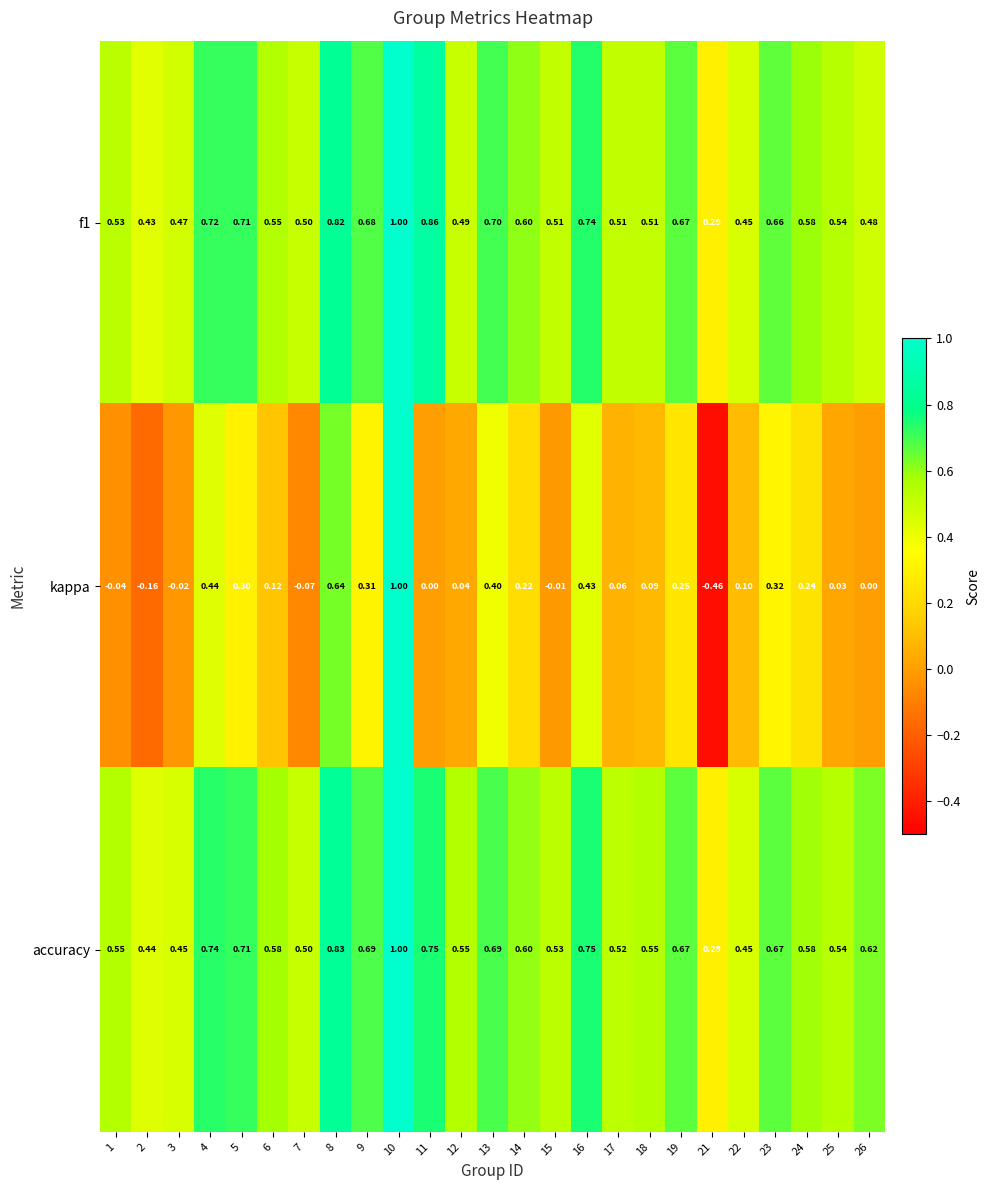

Between 8 and 13, which series saw the biggest shift?

kappa